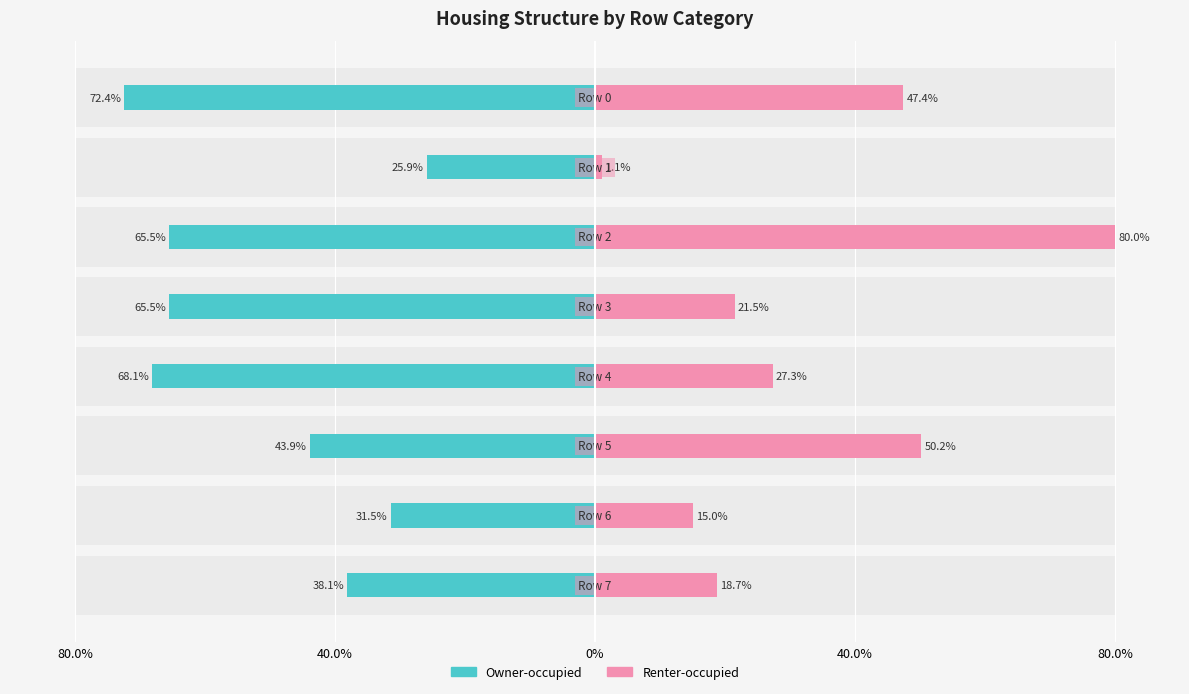

How many data points in Owner-occupied are less than -43?

5